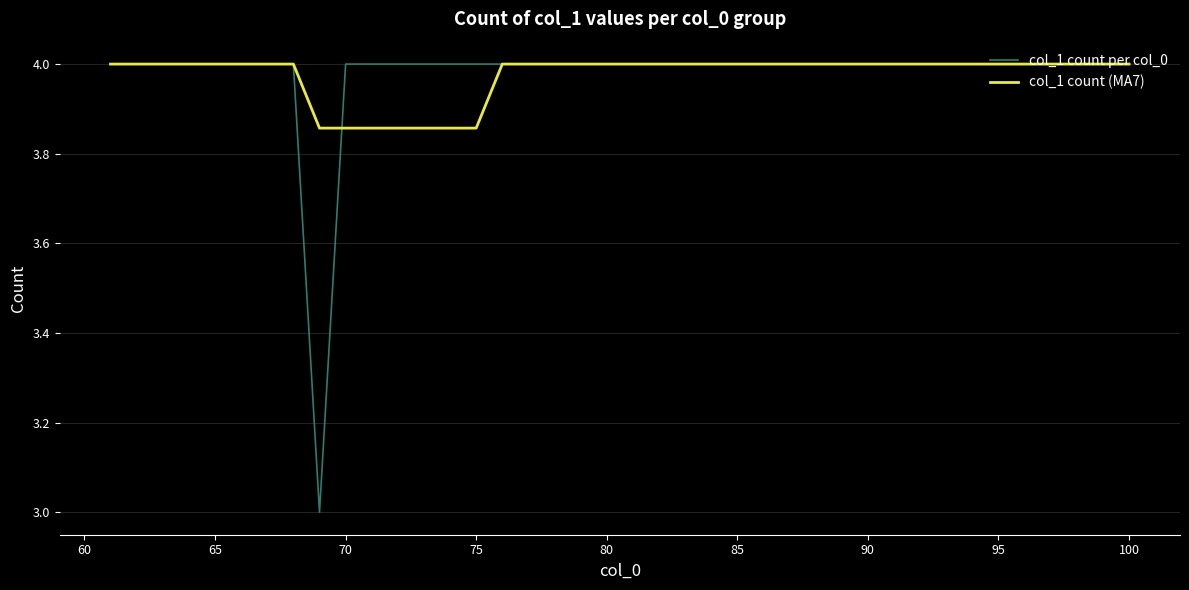

Which series has the largest range (max minus min)?

col_1 count per col_0